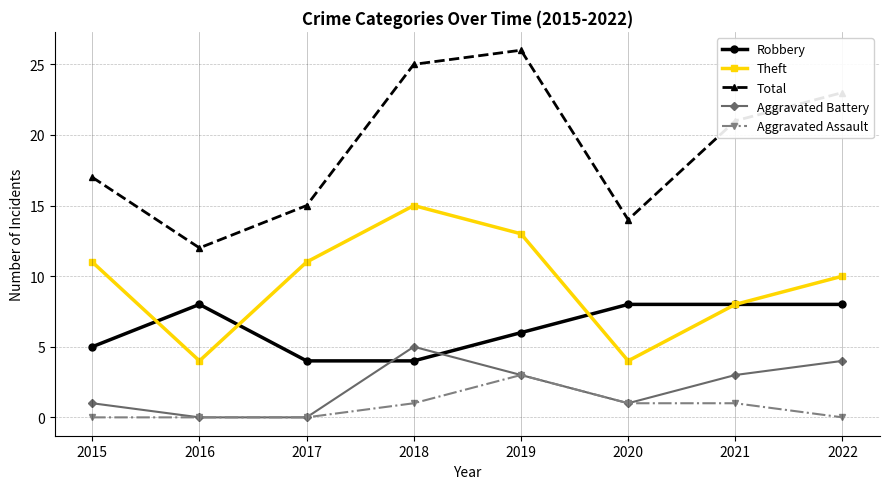

Between 2018 and 2021, which series saw the biggest shift?

Theft